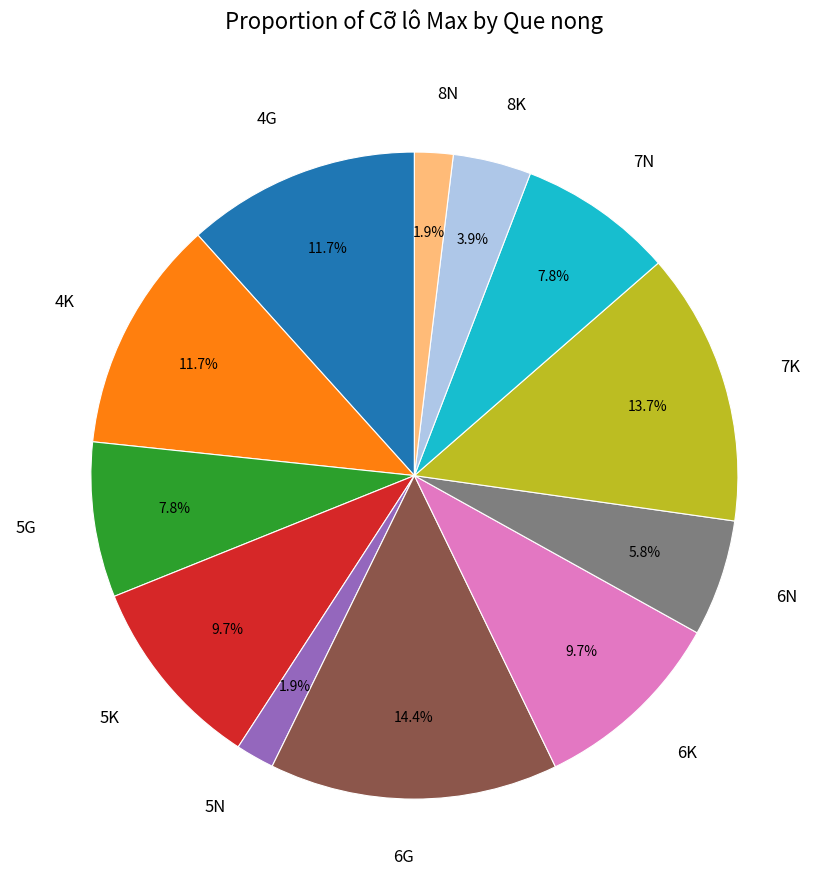

Which category has the biggest portion of the pie?

6G